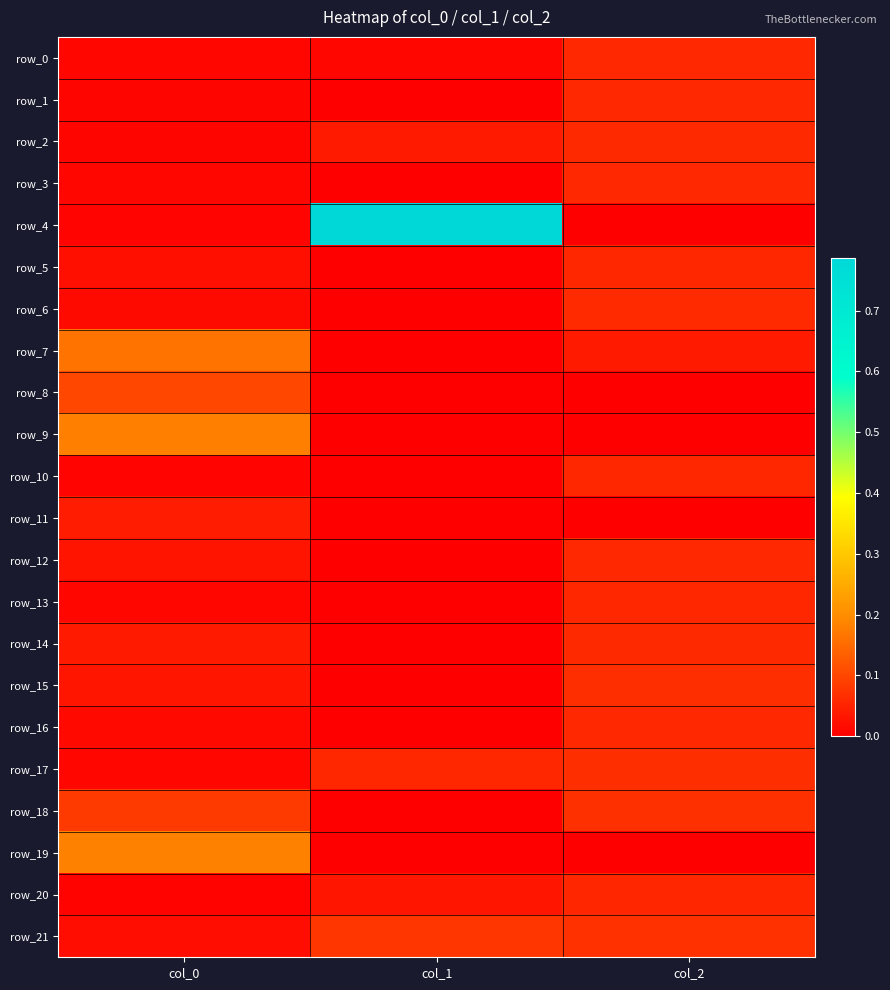

What is the average value of the row_7 series?

0.1